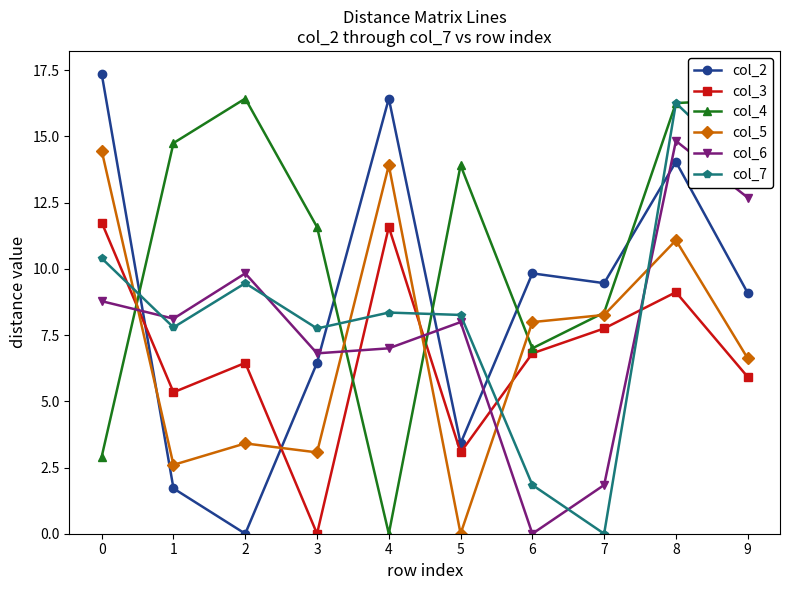

Between which two adjacent categories do col_2 and col_4 first intersect?

0 and 1